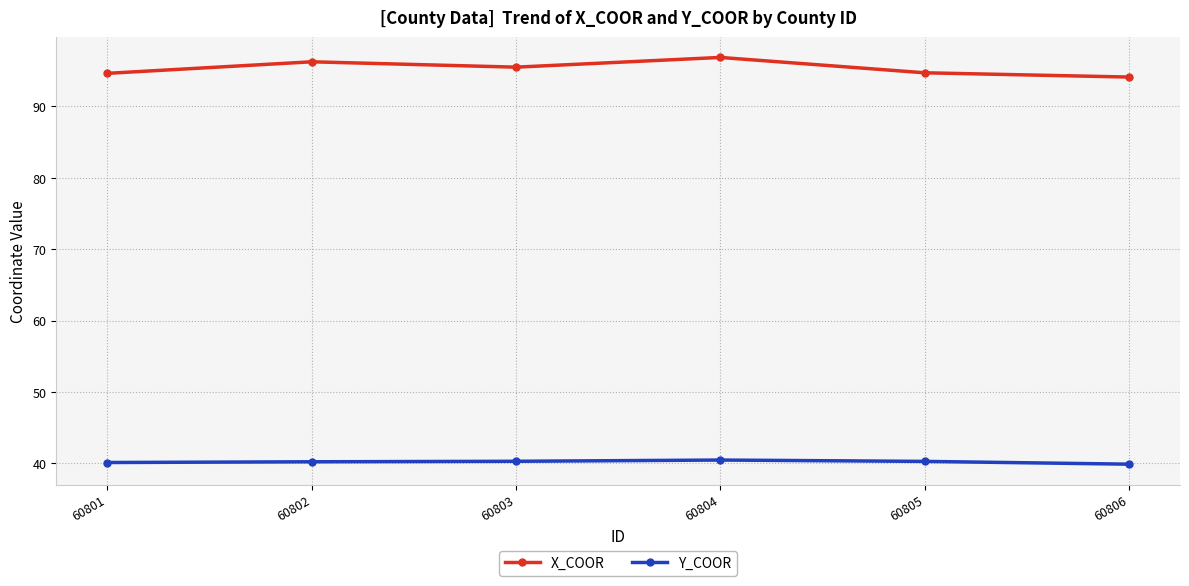

Does the chart display data point markers on the line(s)?

Yes